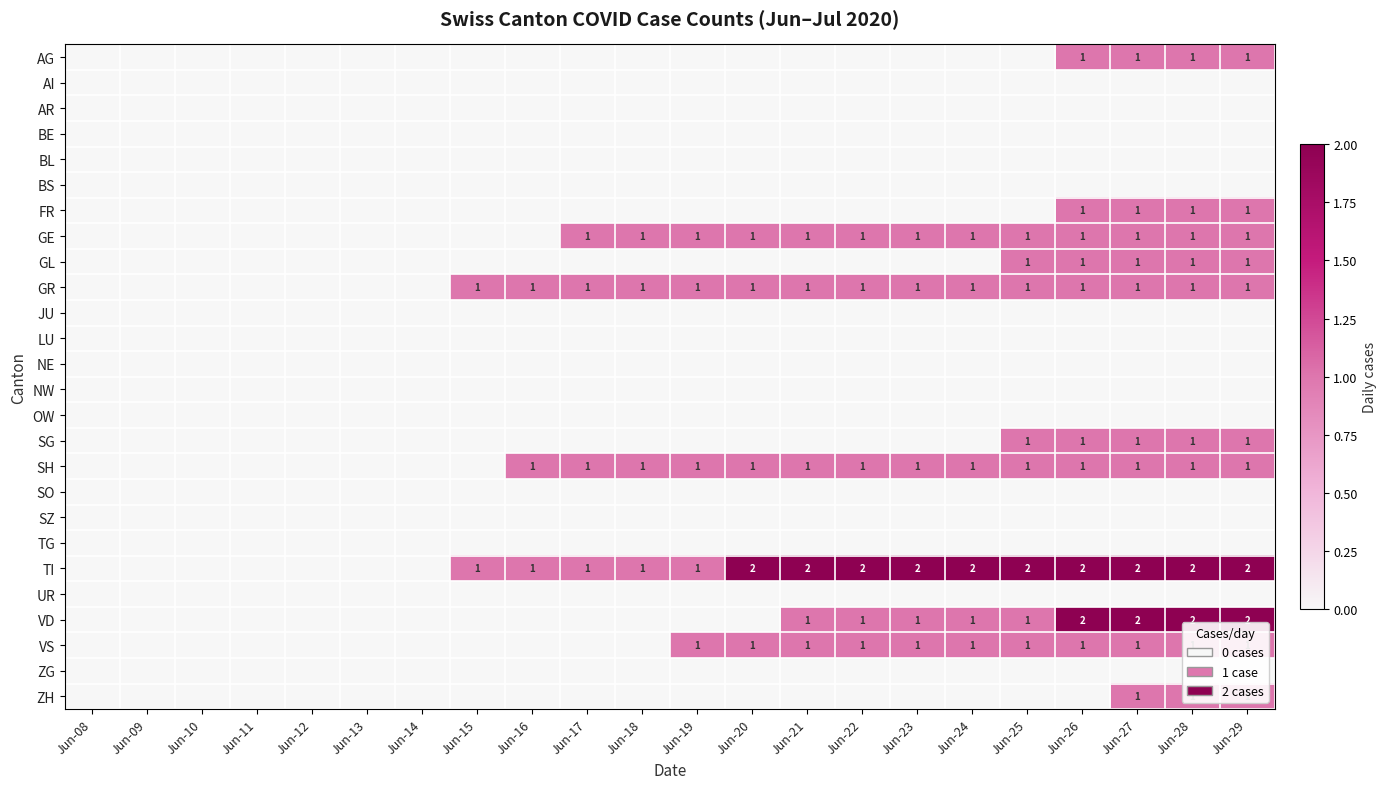

Rank the categories by AR value from lowest to highest.

Jun-08, Jun-09, Jun-10, Jun-11, Jun-12, Jun-13, Jun-14, Jun-15, Jun-16, Jun-17, Jun-18, Jun-19, Jun-20, Jun-21, Jun-22, Jun-23, Jun-24, Jun-25, Jun-26, Jun-27, Jun-28, Jun-29